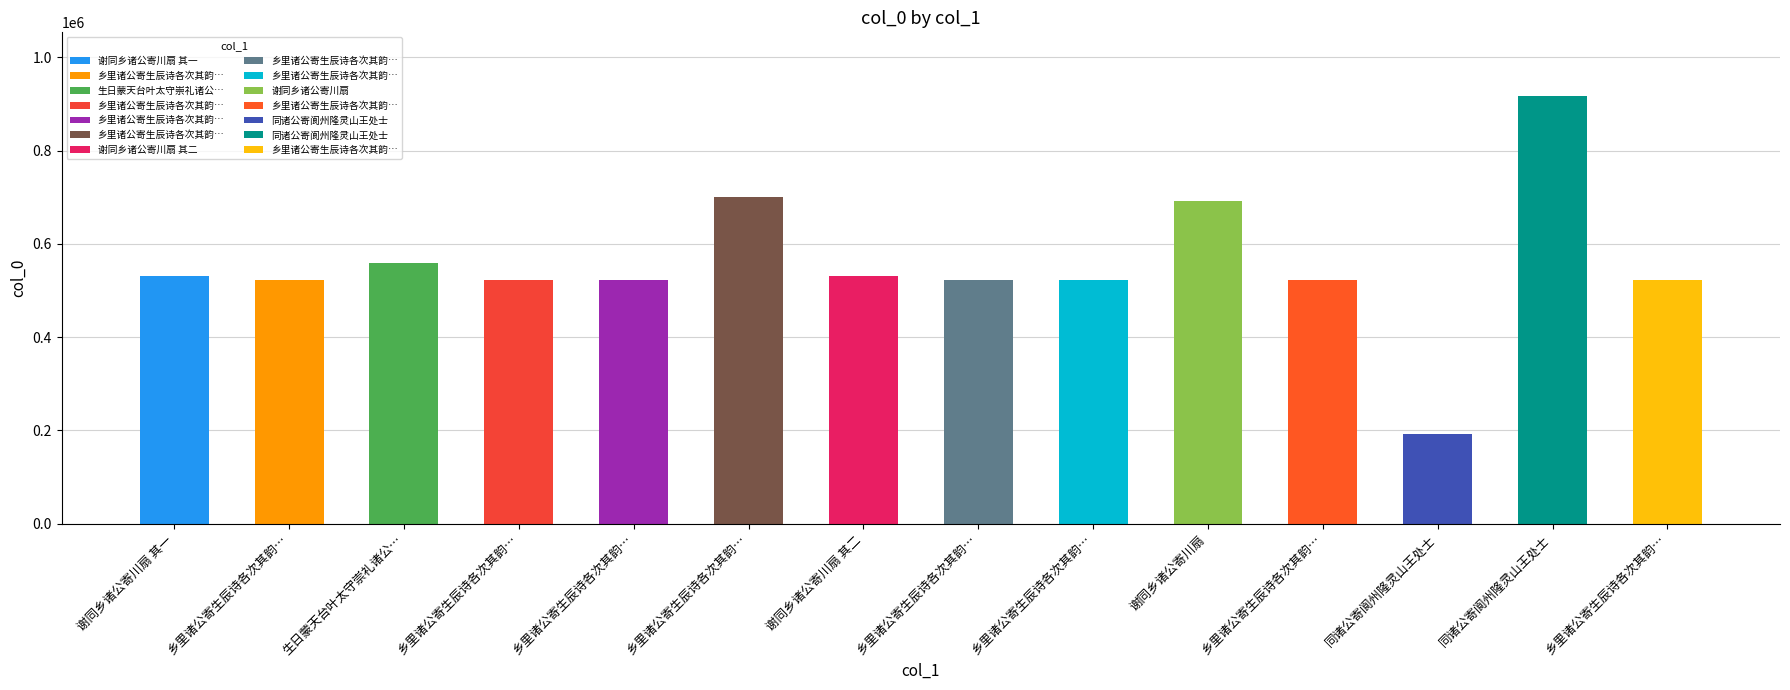

What is the sum of all values?

7777239